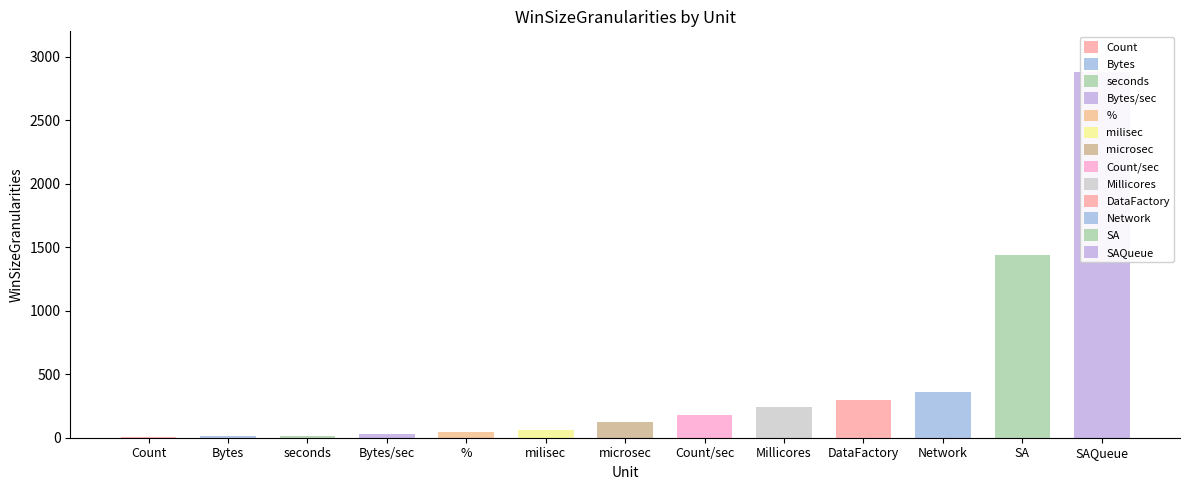

The value at Bytes/sec is 30. True or false?

True